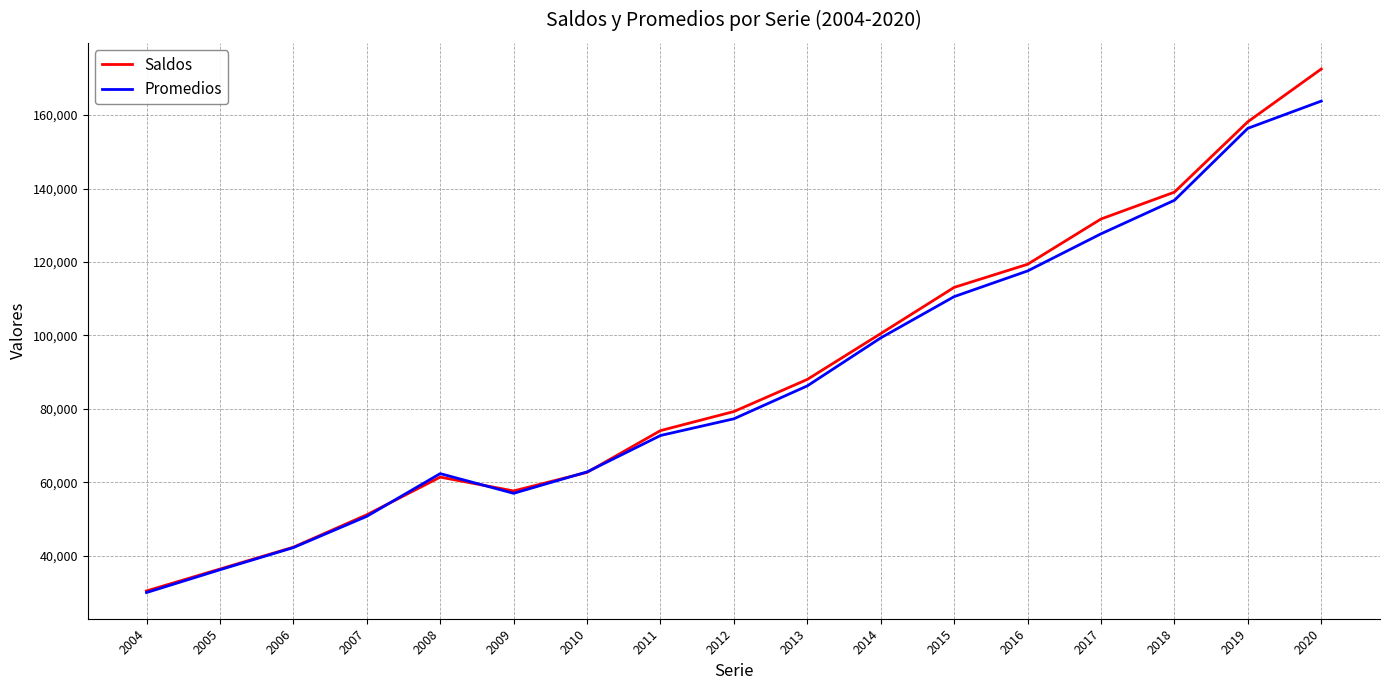

What is the sum of the Promedios values at 2019 and 2015?

266980